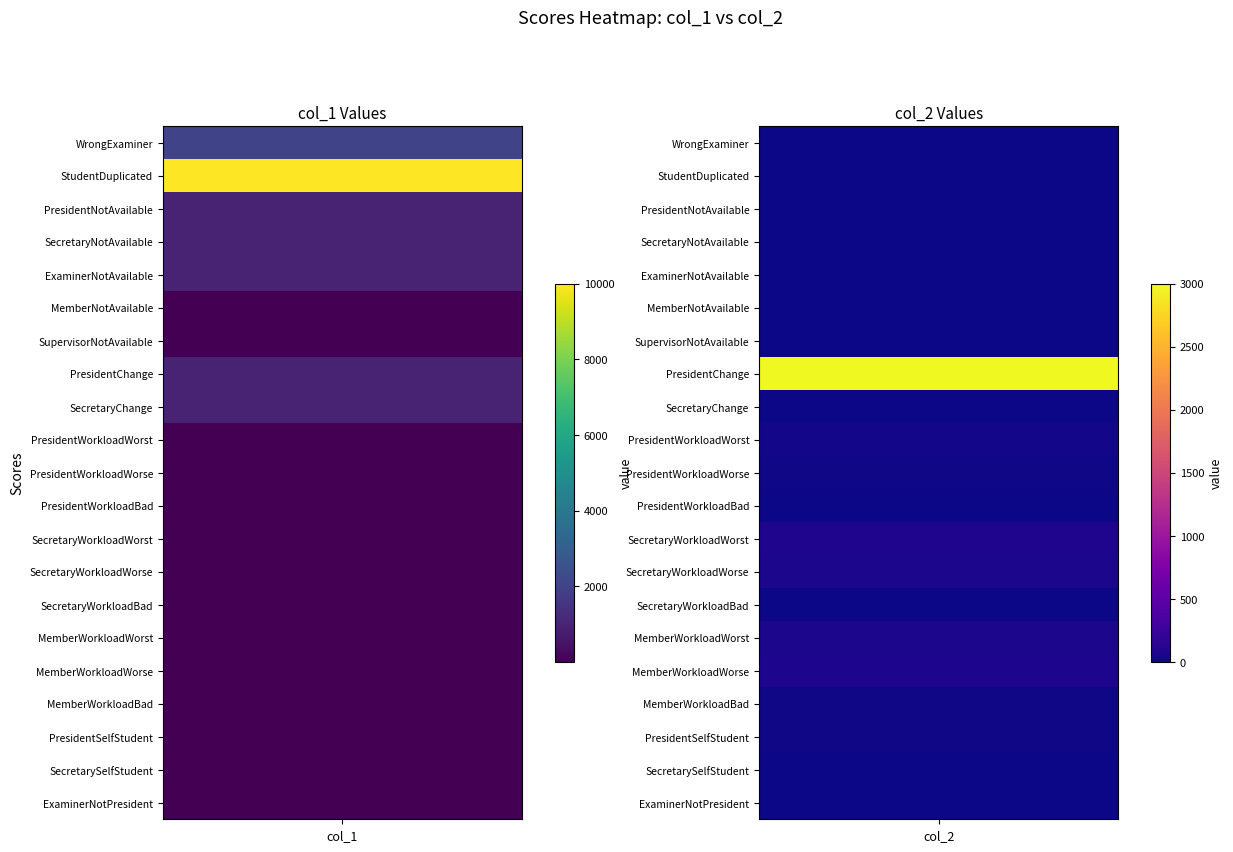

What value does the MemberNotAvailable series have at 0?

5